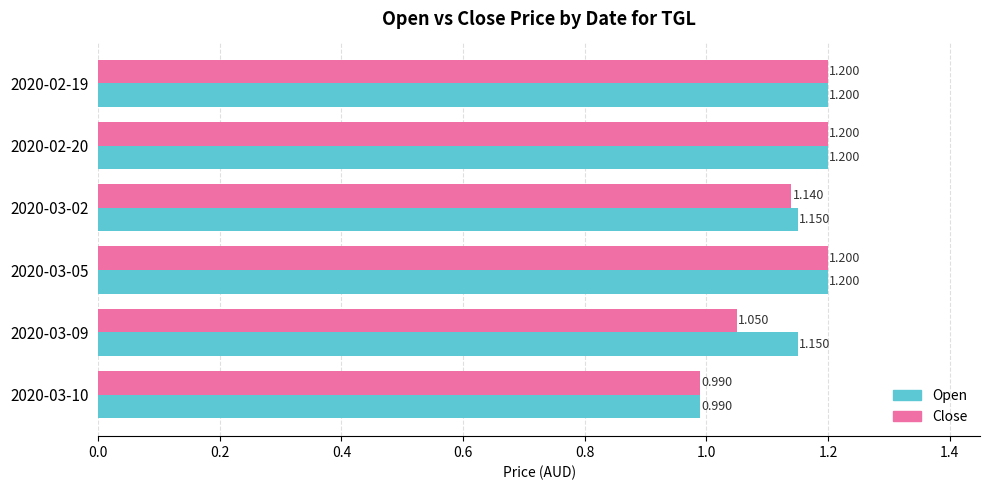

Count the number of data series in this chart.

2